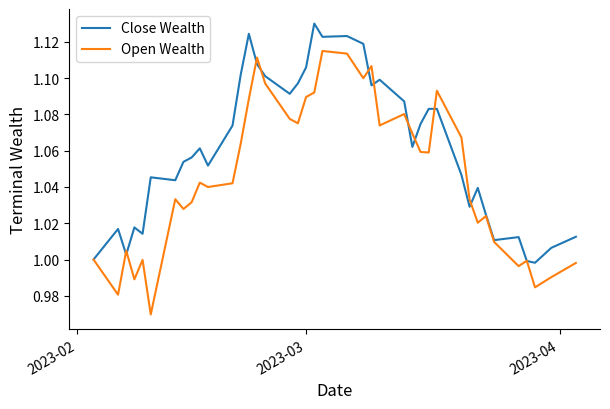

Which series has the largest total across all categories?

Close Wealth